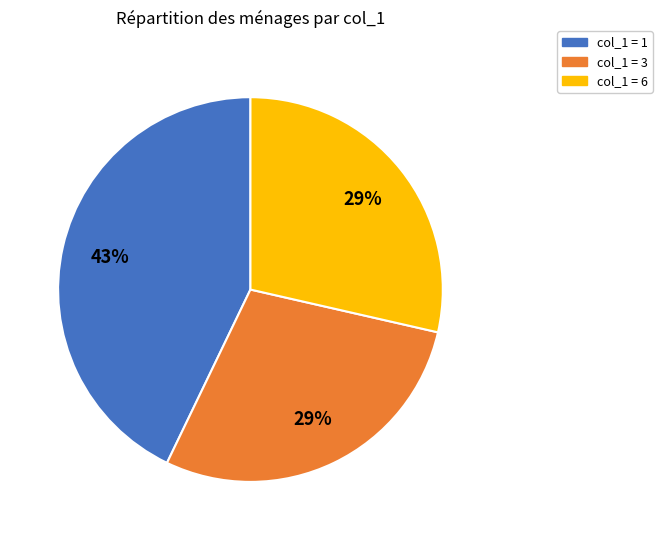

Is the sum of col_1 = 1 and col_1 = 6 greater than half?

Yes